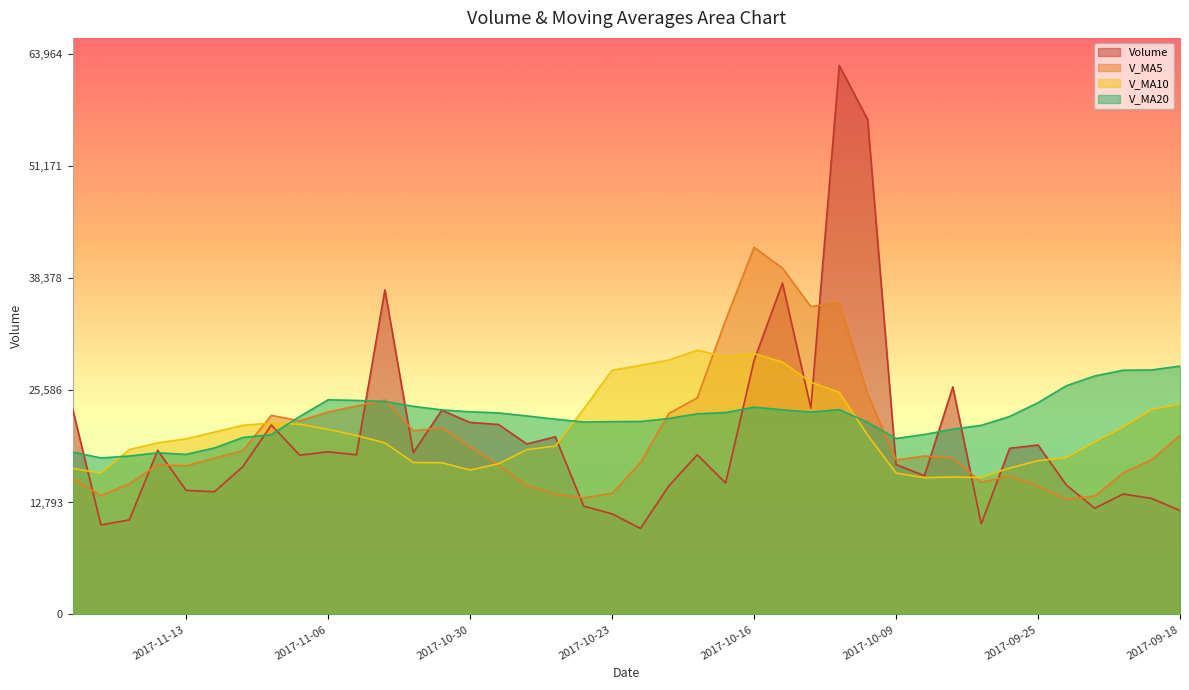

What are all the series names shown in the legend?

volume, v_ma5, v_ma10, v_ma20